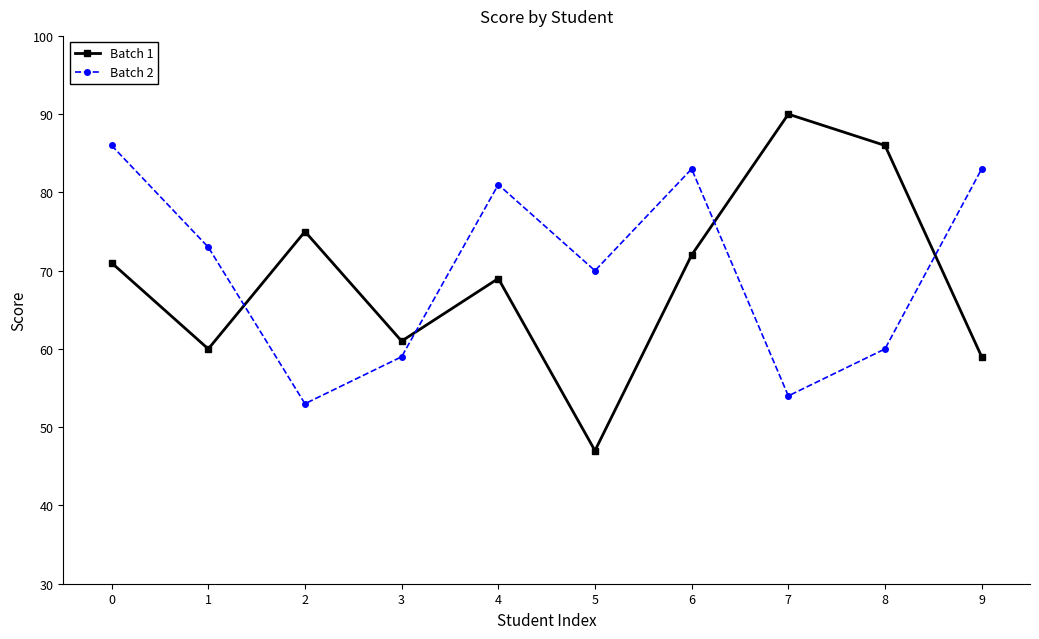

Which series changed the most between 1 and 7?

Batch 1